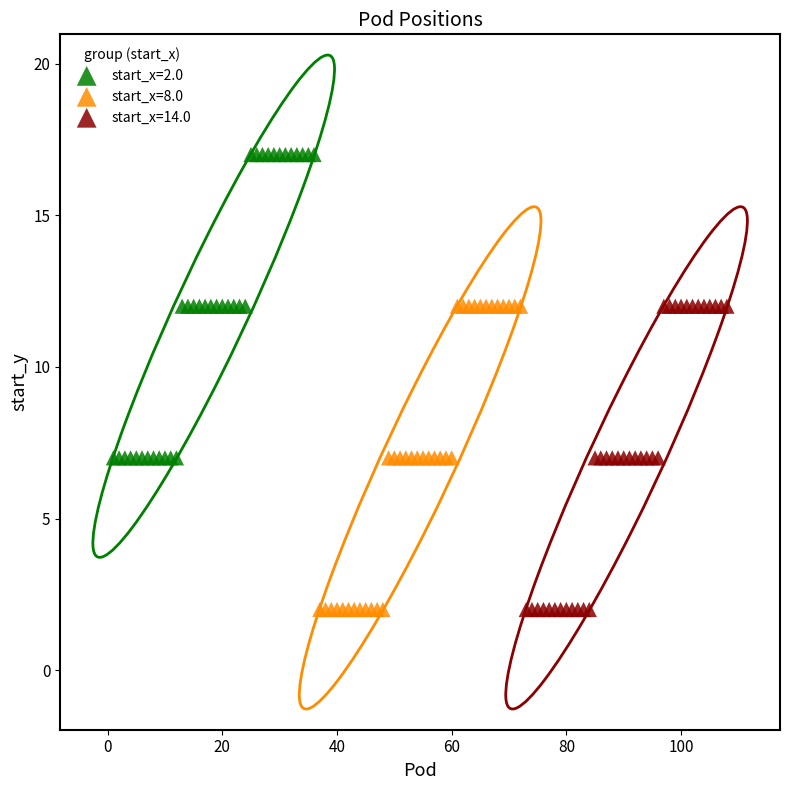

Which series contains the highest Y value?

start_x=2.0